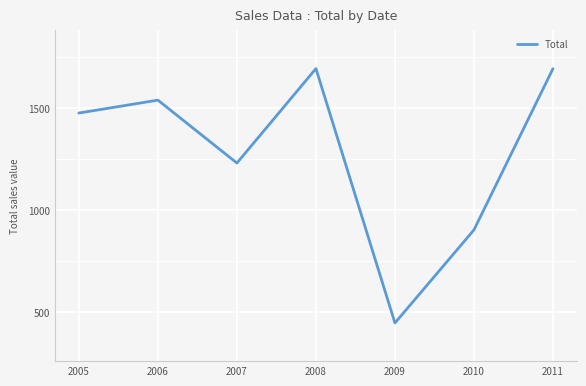

What is the greatest value displayed?

1692.5